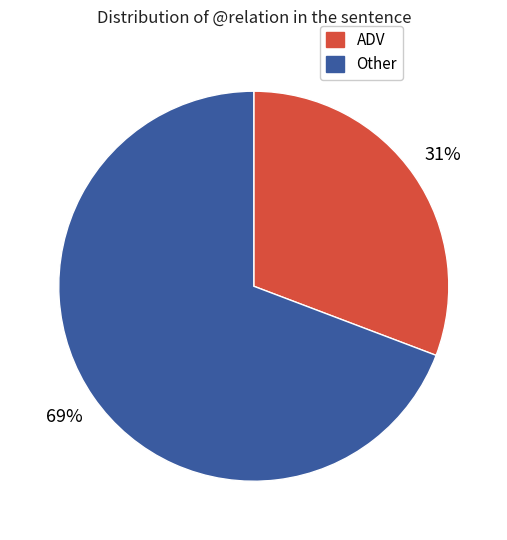

Does any single category account for the majority?

Yes